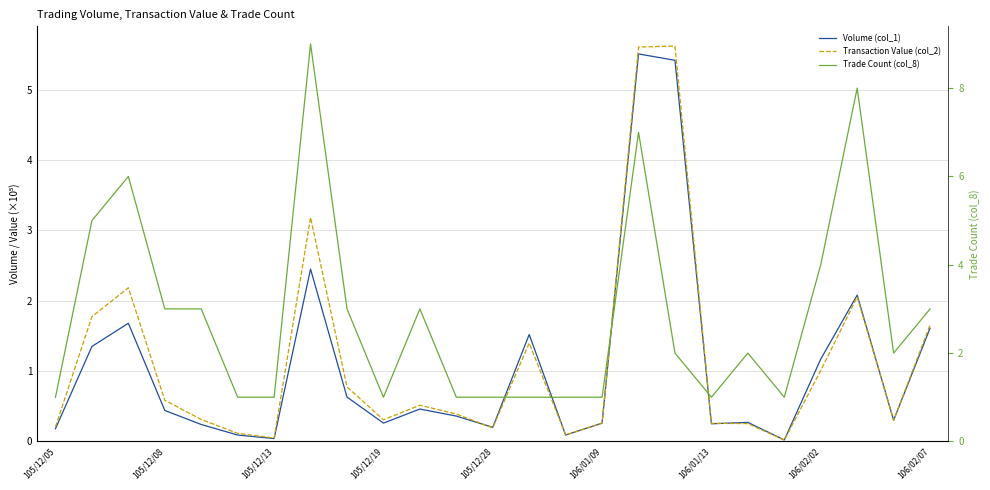

What position from the right is 22?

3